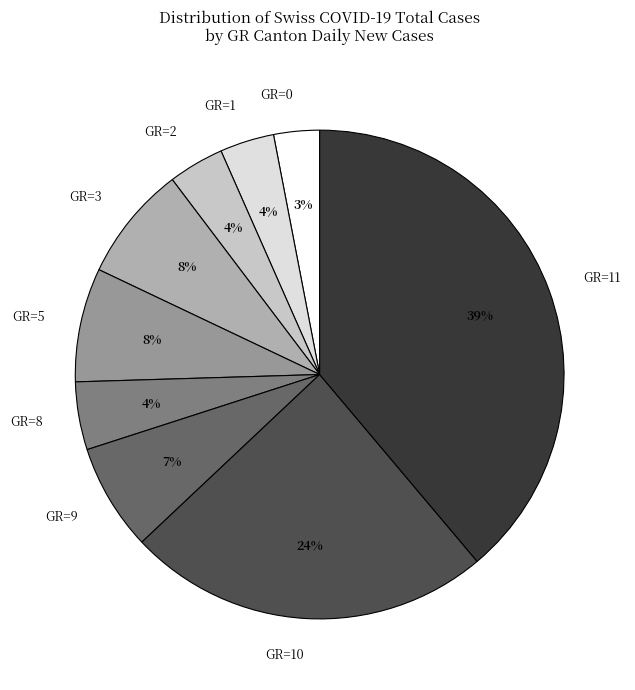

Between GR=5 and GR=2, which is larger?

GR=5